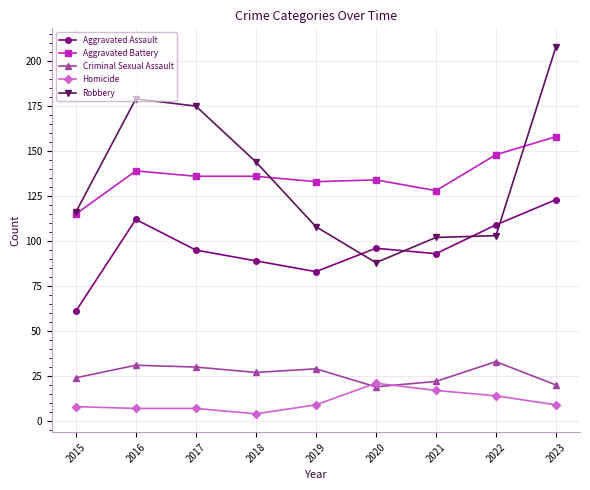

What are all the series names shown in the legend?

Aggravated Assault, Aggravated Battery, Criminal Sexual Assault, Homicide, Robbery